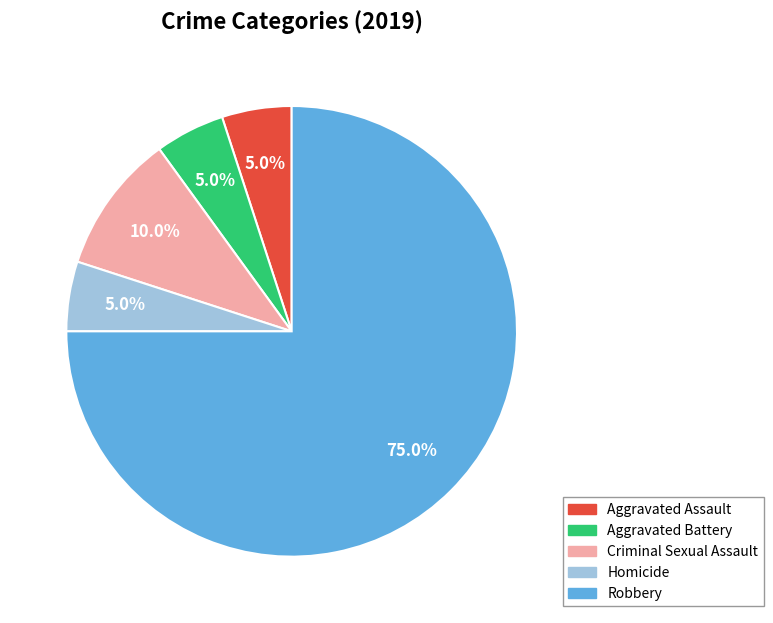

To the nearest percent, what portion does Criminal Sexual Assault represent?

10%